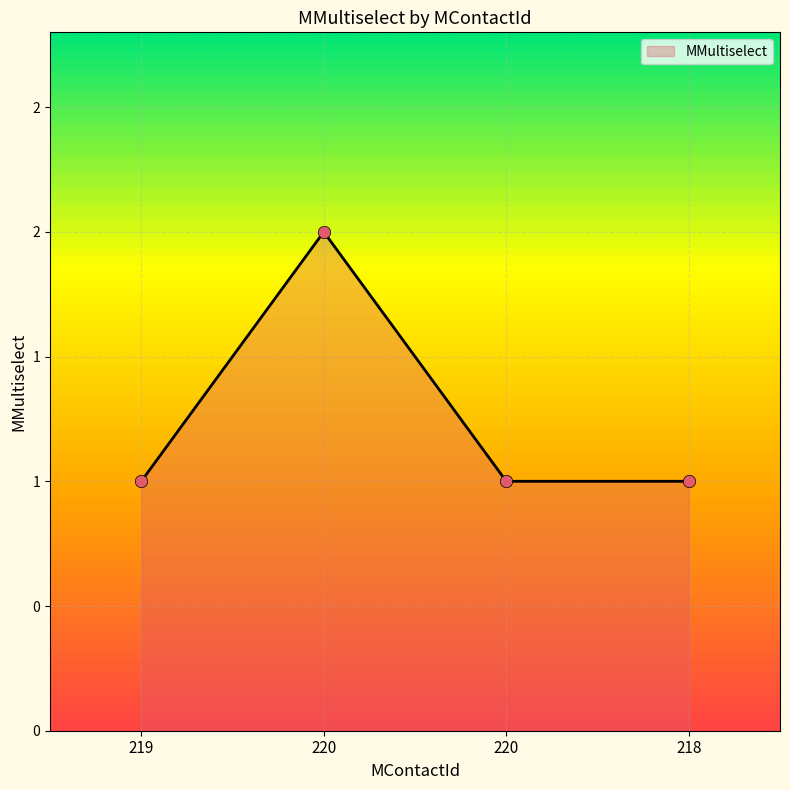

Between 218 and 220, which is larger?

220